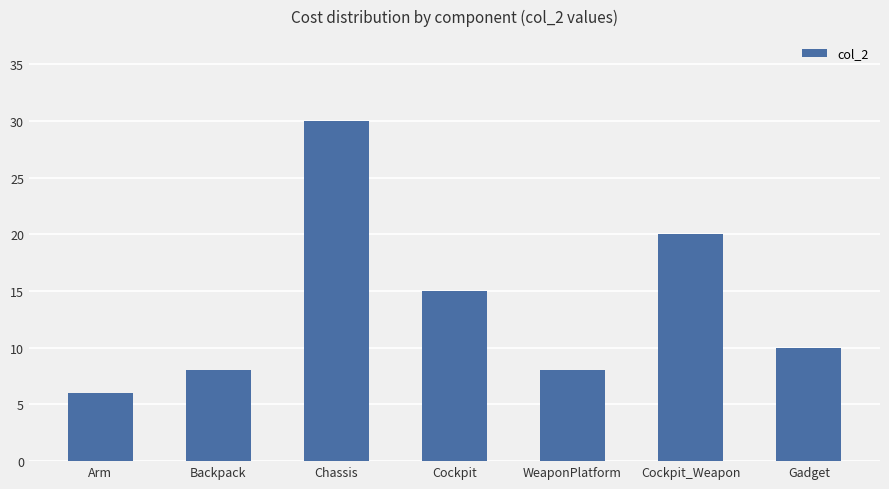

What is the maximum value shown in the chart?

30